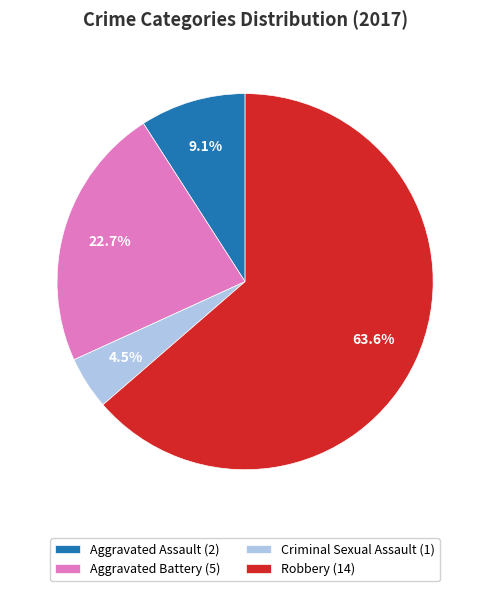

Which has a higher value, Criminal Sexual Assault (1) or Robbery (14)?

Robbery (14)